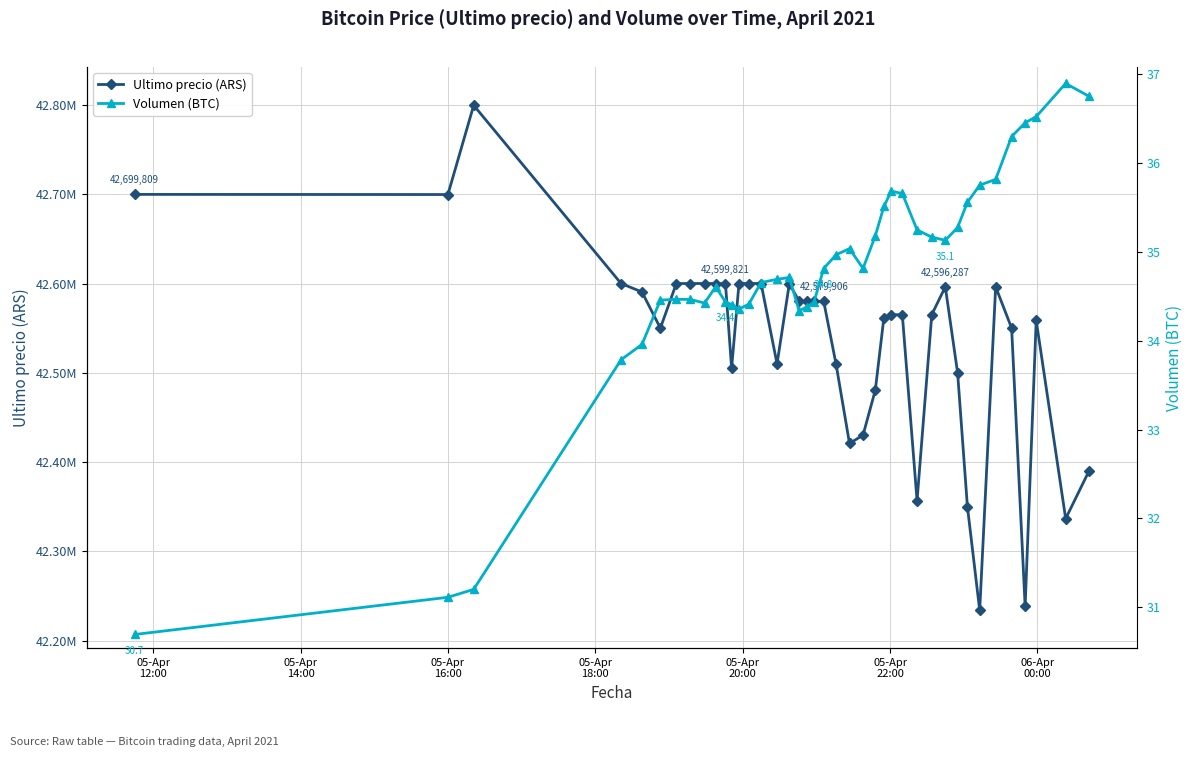

Reading left to right, transcribe all the data shown in this chart.

Ultimo precio (ARS): 42699809.0	42699652.0	42799603.0	42600000.0	42590528.0	42550000.0	42600000.0	42599999.0	42600000.0	42600000.0	42599821.0	42505000.0	42599989.0	42600000.0	42599989.0	42510020.0	42599821.0	42580000.0	42580000.0	42580001.0	42579906.0	42510010.0	42420811.0	42430171.0	42480538.0	42561803.0	42565069.0	42565011.0	42356695.0	42565201.0	42596287.0	42500000.0	42350000.0	42233851.0	42596298.0	42550000.0	42238301.0	42558737.0	42336600.0	42389999.0
Volumen (BTC): 30.7	31.1	31.2	33.8	34.0	34.5	34.5	34.5	34.4	34.6	34.4	34.4	34.4	34.4	34.7	34.7	34.7	34.3	34.4	34.4	34.8	35.0	35.0	34.8	35.2	35.5	35.7	35.7	35.2	35.2	35.1	35.3	35.6	35.8	35.8	36.3	36.5	36.5	36.9	36.8